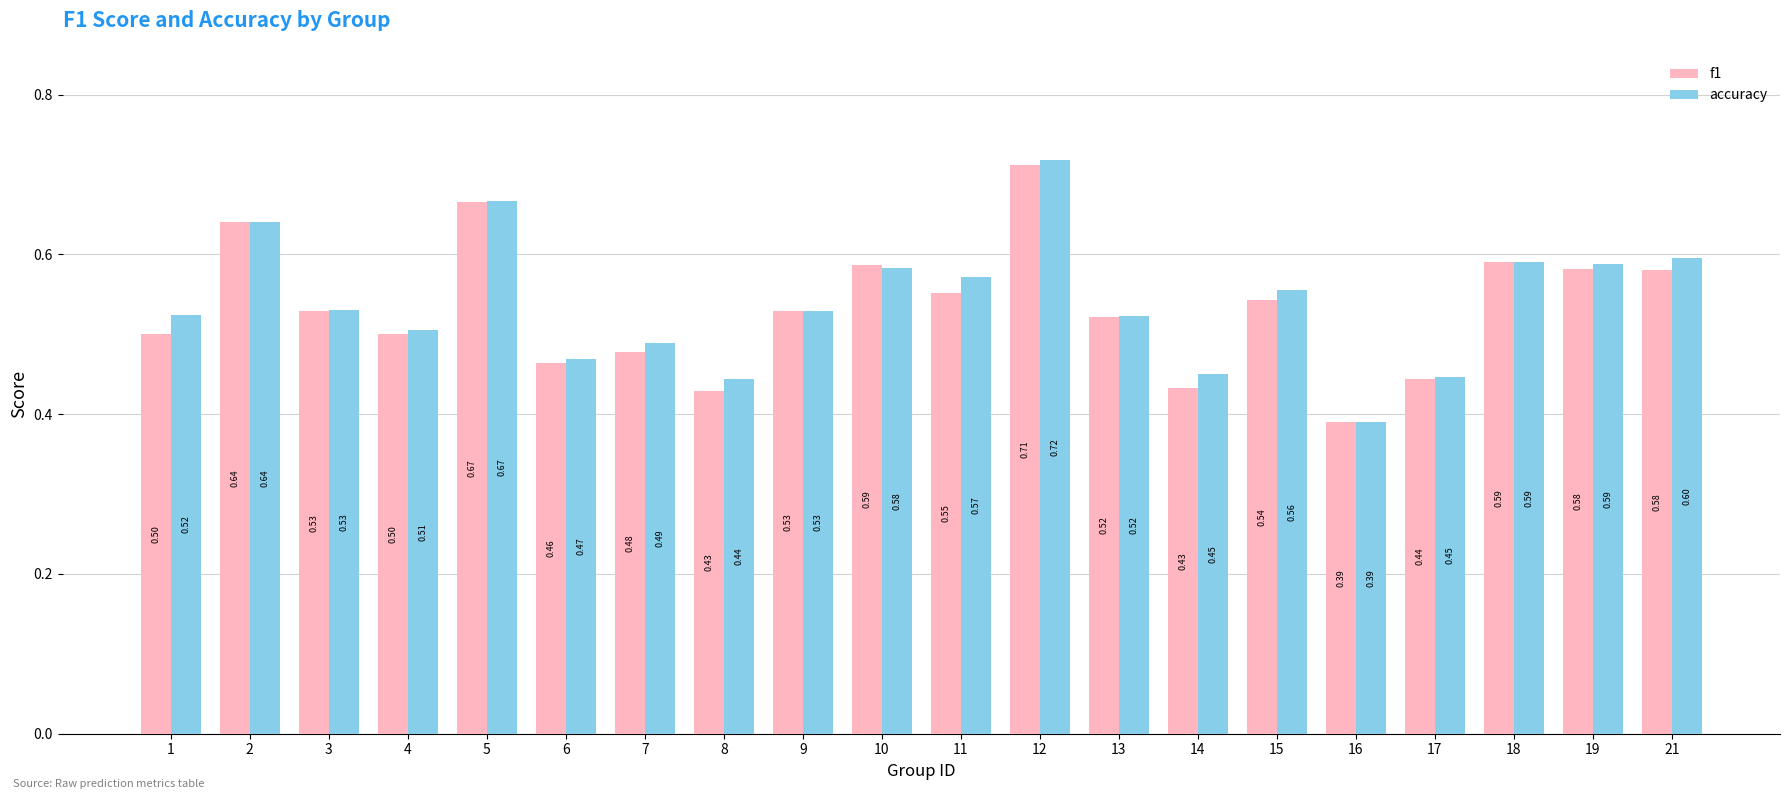

What are all the series names shown in the legend?

f1, accuracy